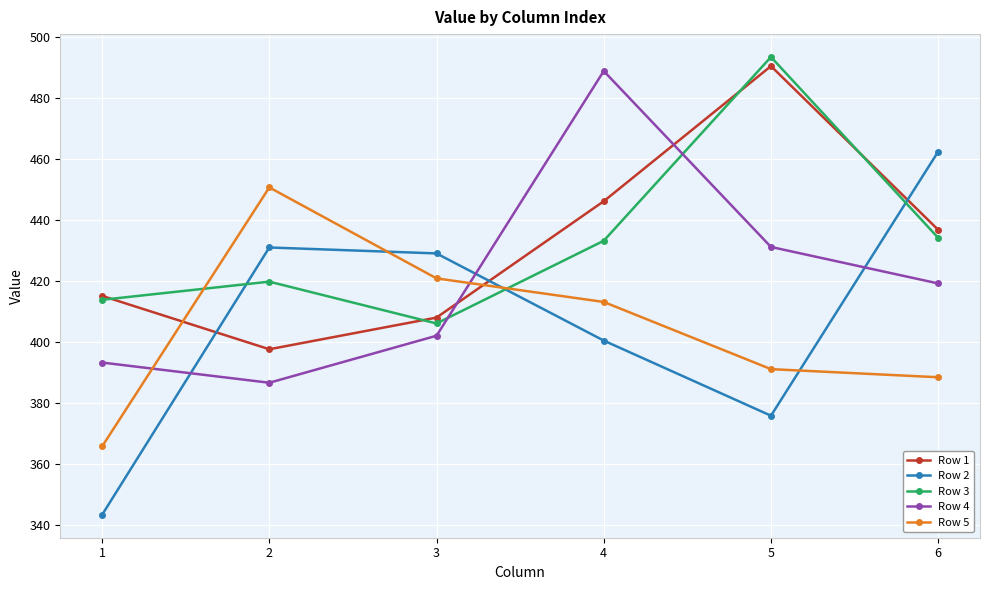

Is it true that Row 3 equals 206.5 at 2?

False